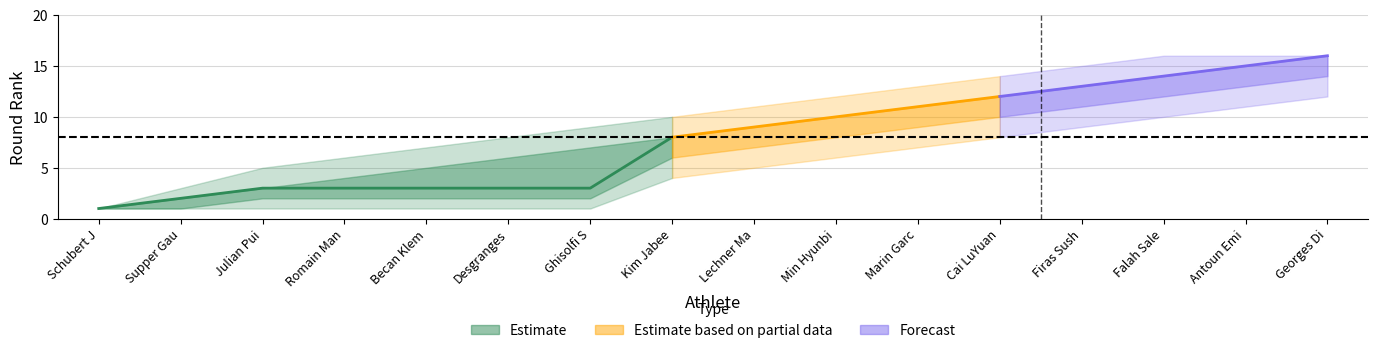

What is the difference between the round_rank values at Georges Diab Elias and Lechner Mario?

7